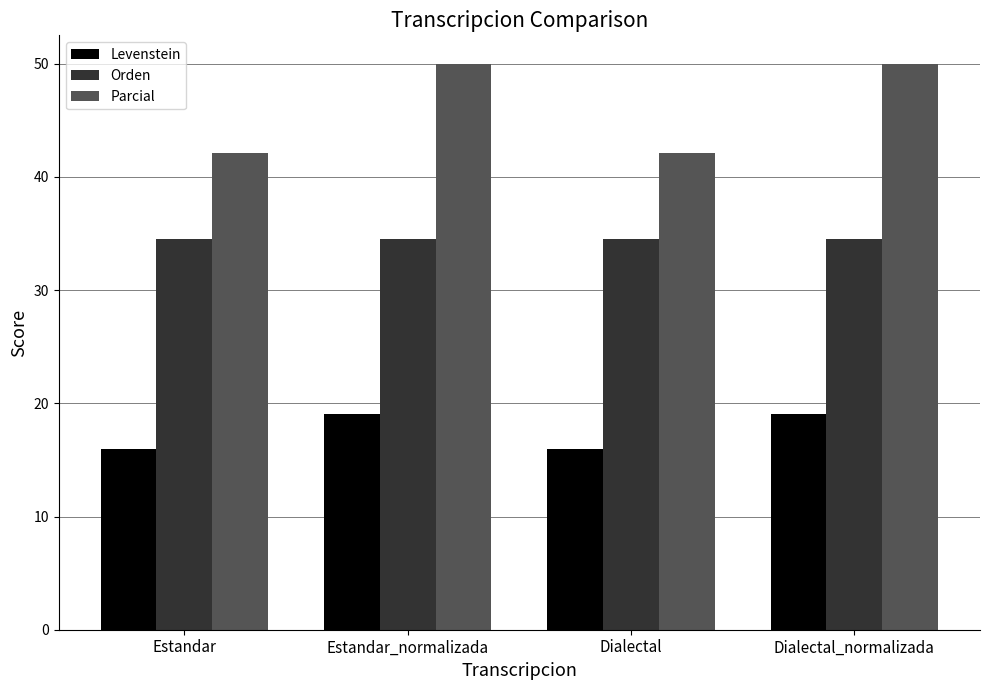

Which series has the largest total across all categories?

Parcial